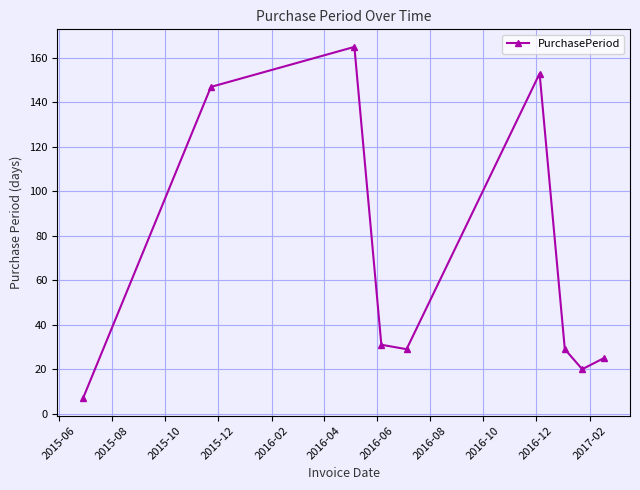

How many points are higher than both their immediate neighbors (excluding endpoints)?

2